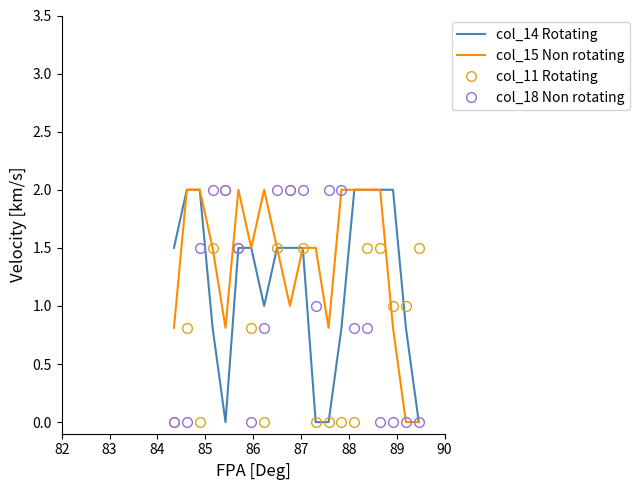

List the series in order of their overall mean, lowest first.

col_11 Rotating, col_18 Non rotating, col_14 Rotating, col_15 Non rotating